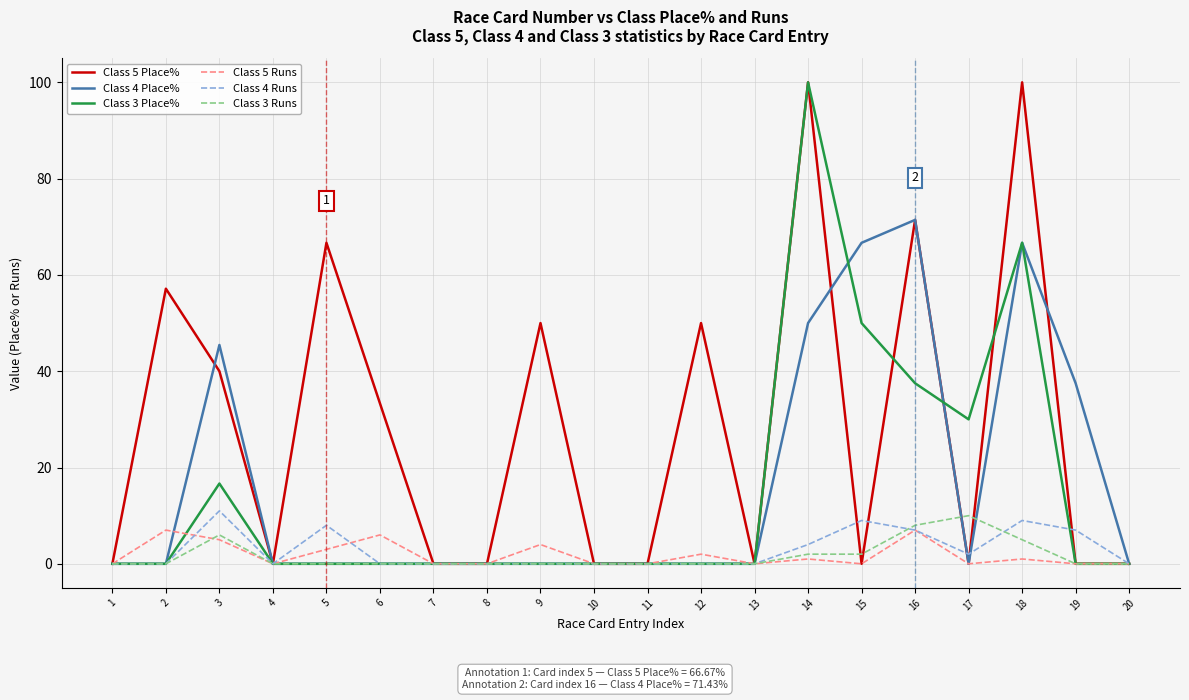

What is the sum of all Class 3 Place% values?

300.8